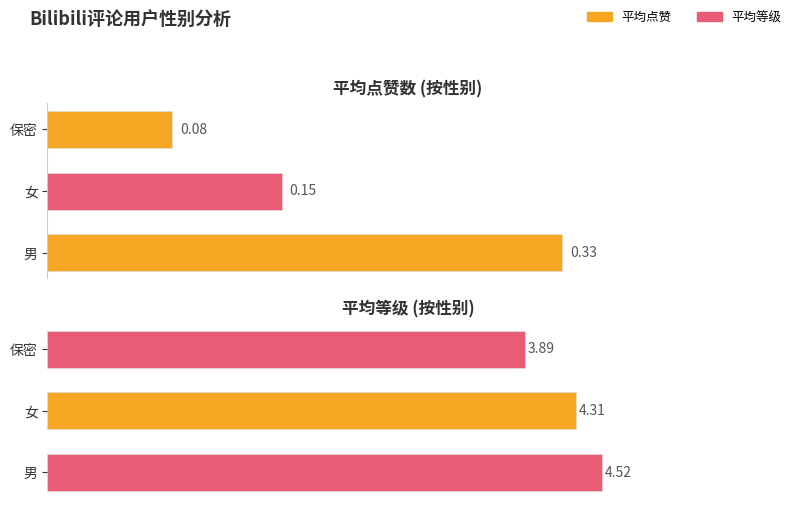

Which series has the widest spread of values?

平均等级